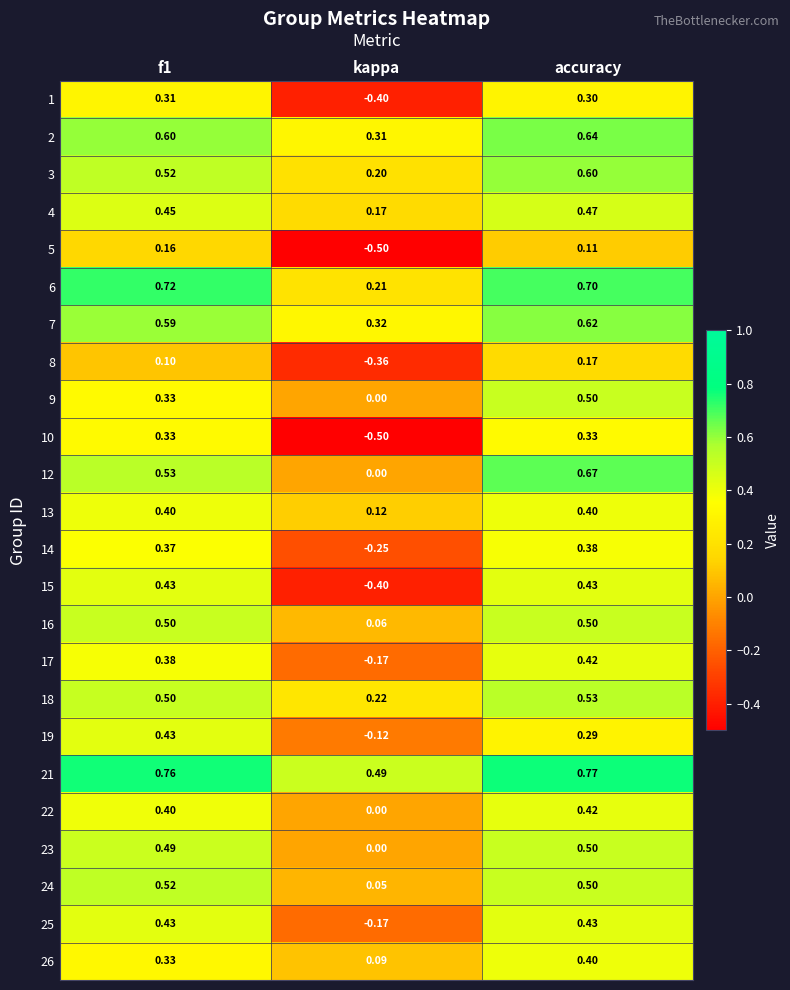

At which label is 3 closest to 0?

kappa